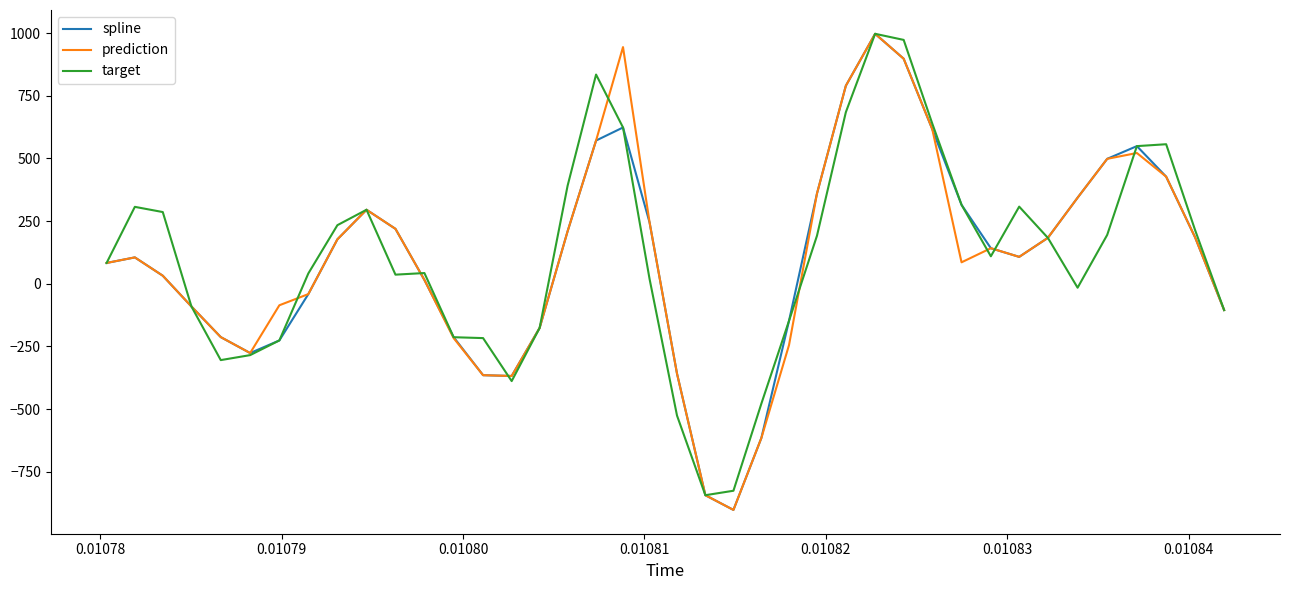

What is the greatest value displayed?

997.7